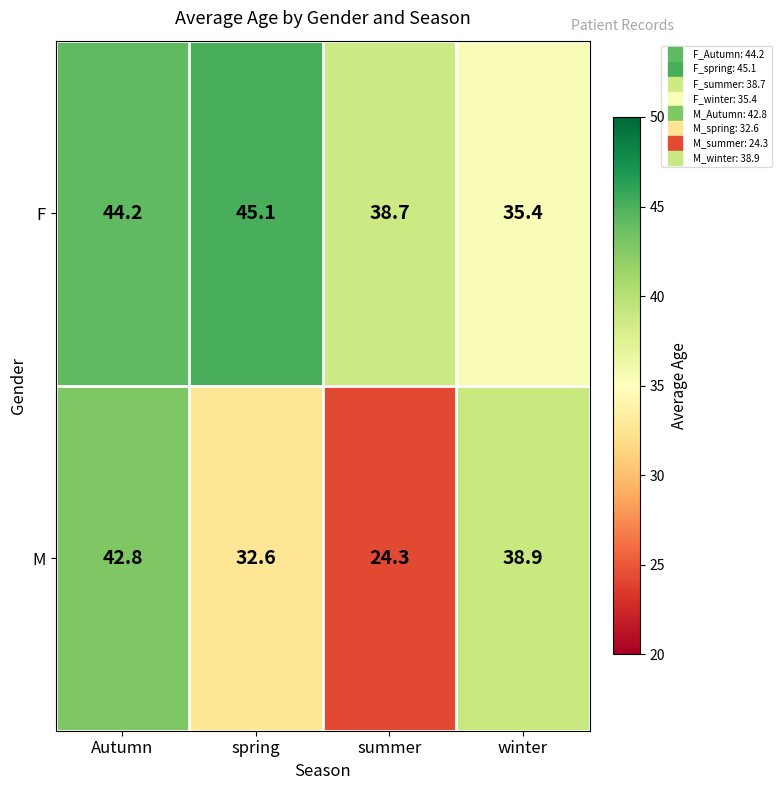

Reading left to right, list all the values displayed in this chart.

F: 44.2	45.1	38.7	35.4
M: 42.8	32.6	24.3	38.9